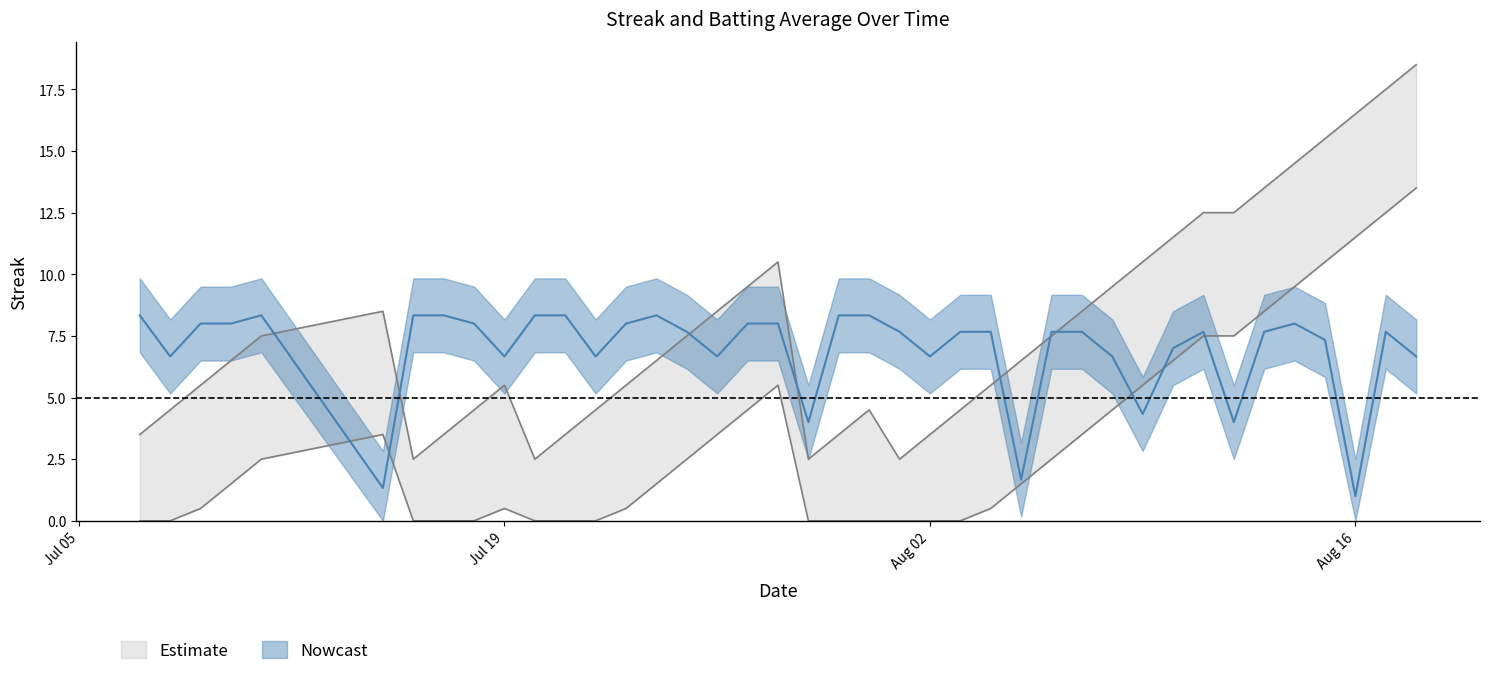

How many lines are shown in the chart?

2